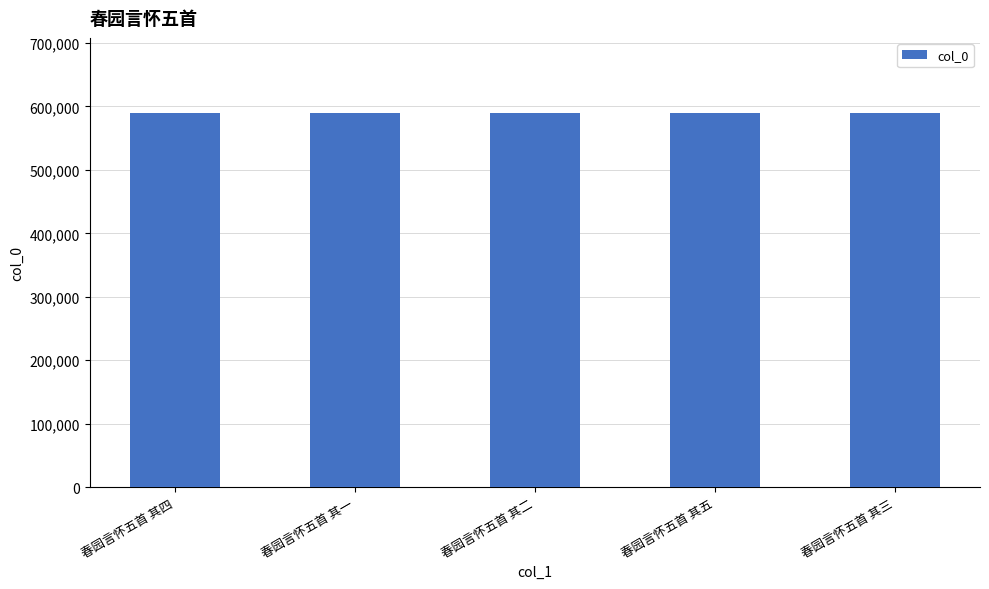

What is the approximate value at 春园言怀五首 其三?

590120